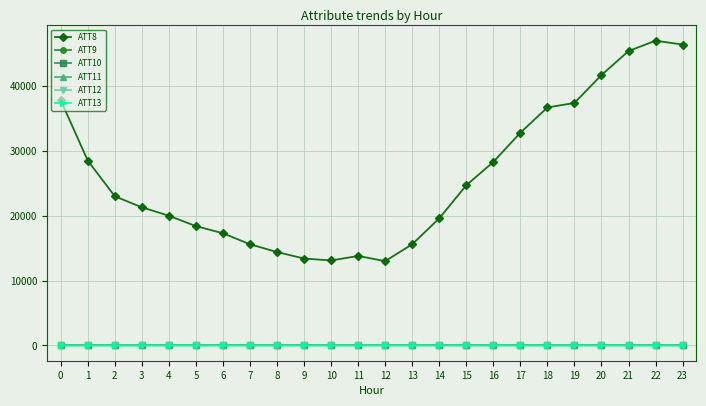

How many lines are shown in the chart?

6